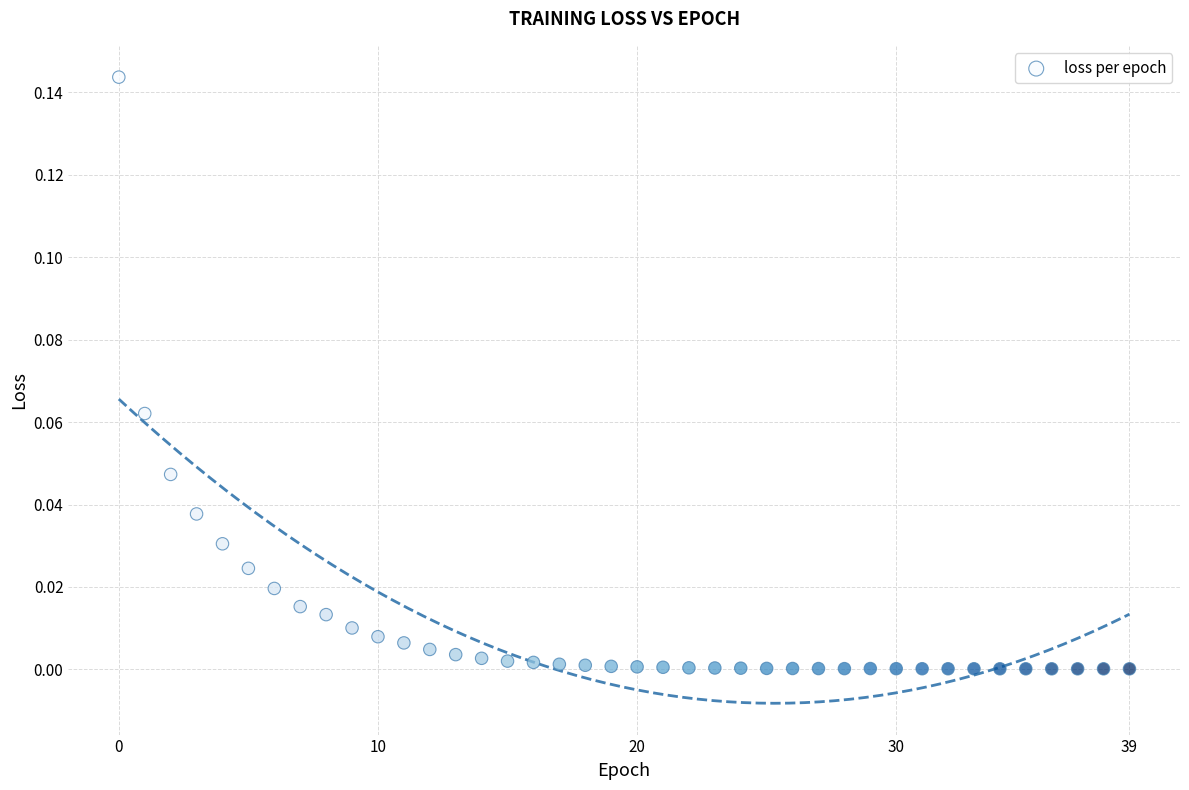

How many points are shown in the scatter plot?

40